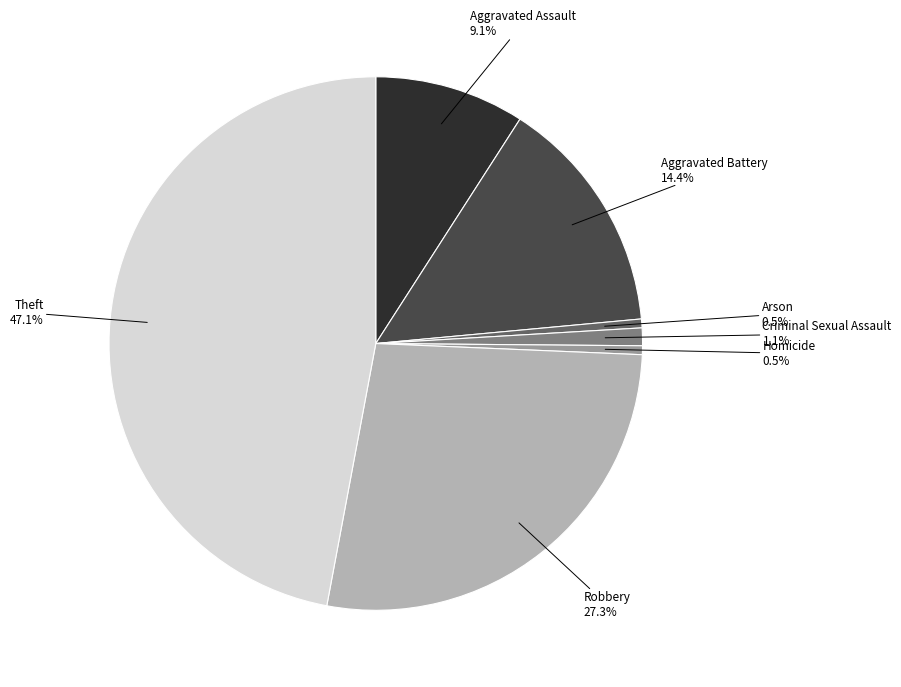

Is there any slice that represents more than half of the pie?

No